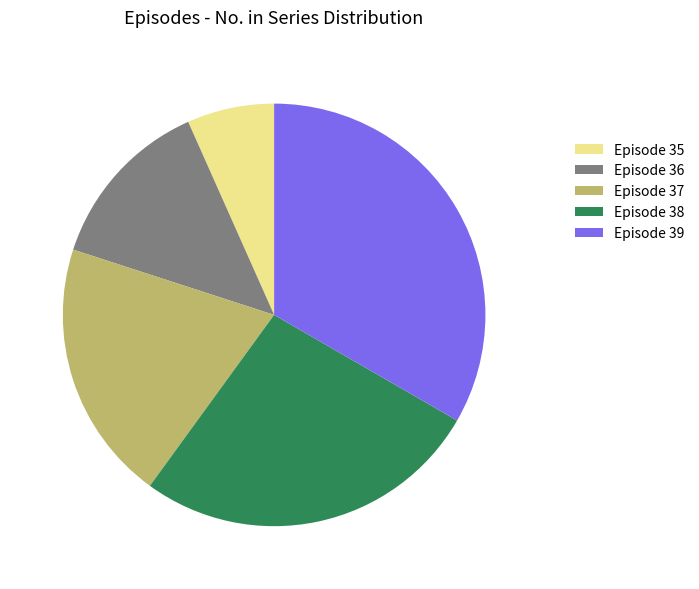

Rank the categories by value from highest to lowest.

Episode 39, Episode 38, Episode 37, Episode 36, Episode 35